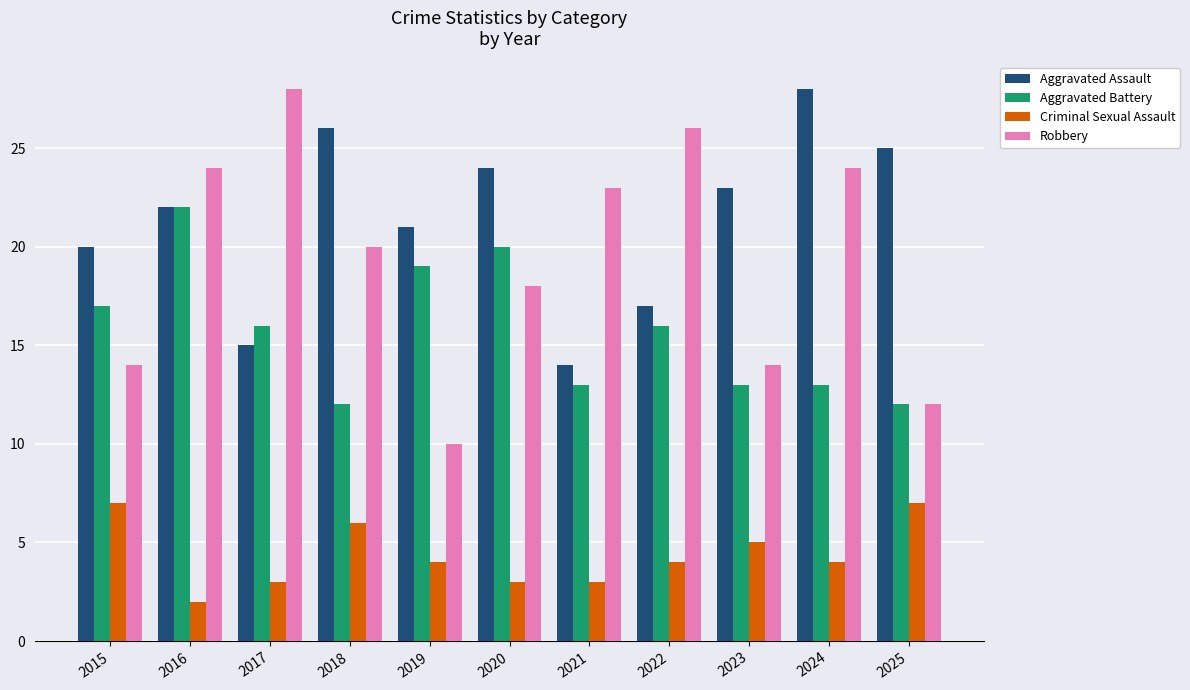

What value does the Criminal Sexual Assault series have at 2019?

4